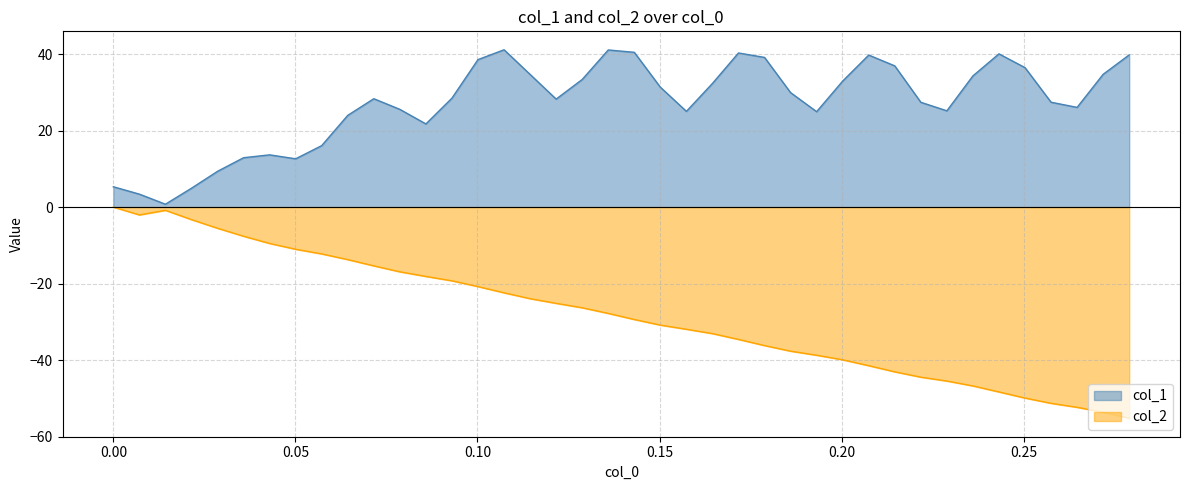

How many distinct data groups are displayed?

2